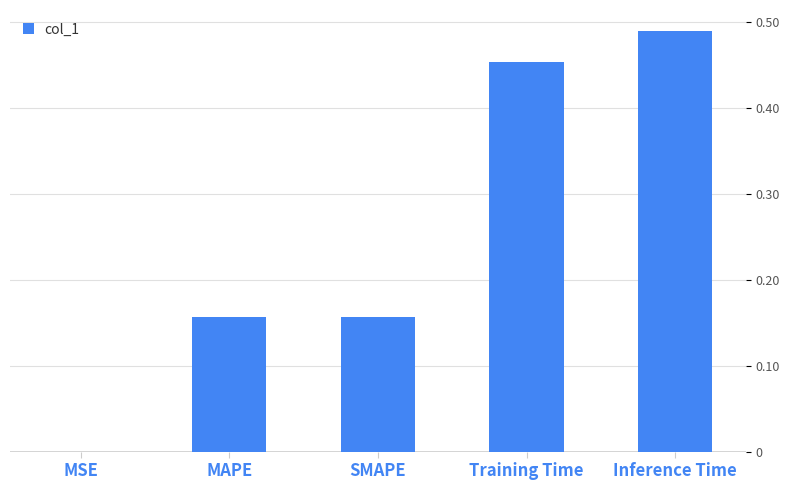

Which label corresponds to the largest value in the chart?

Inference Time